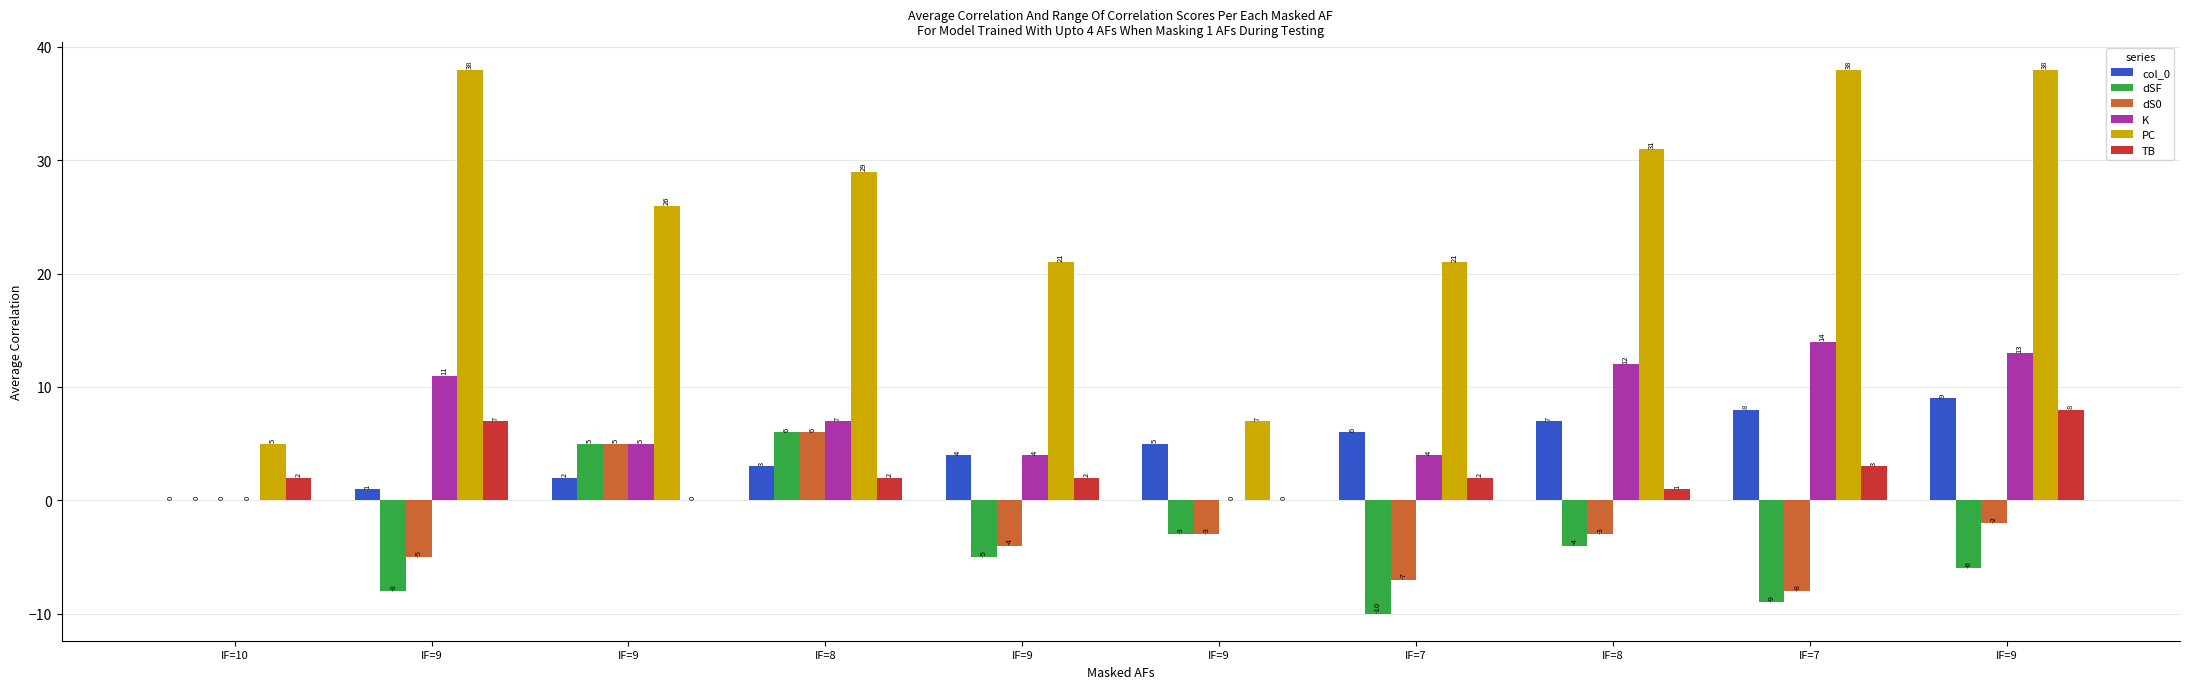

Between IF=9 and IF=7, which series saw the biggest shift?

PC